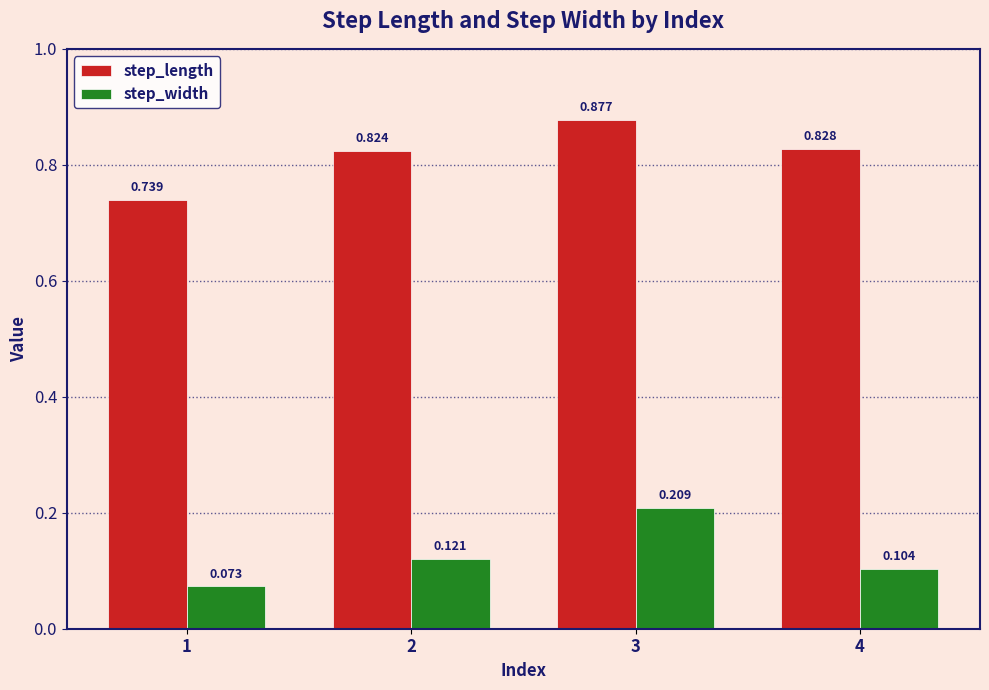

List the series in order of their overall mean, lowest first.

step_width, step_length